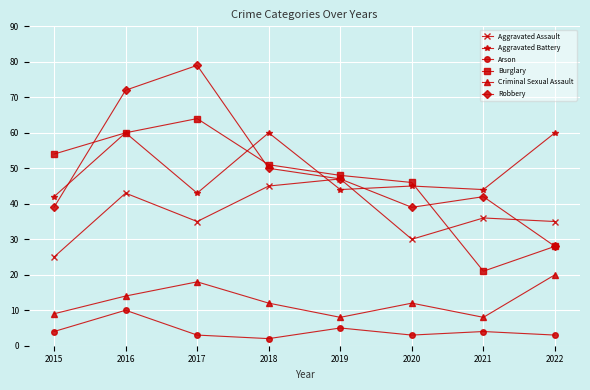

How many lines are shown in the chart?

6